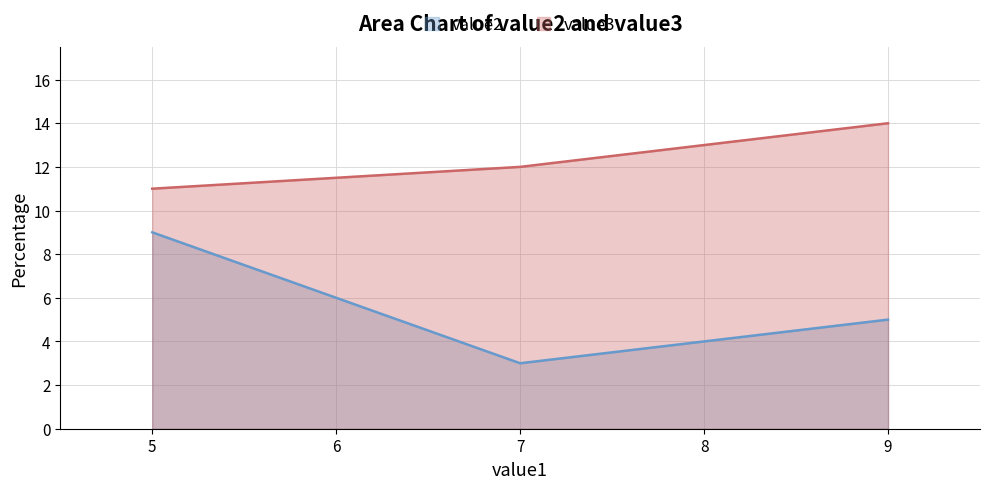

What is the difference between the value3 values at 9 and 7?

2